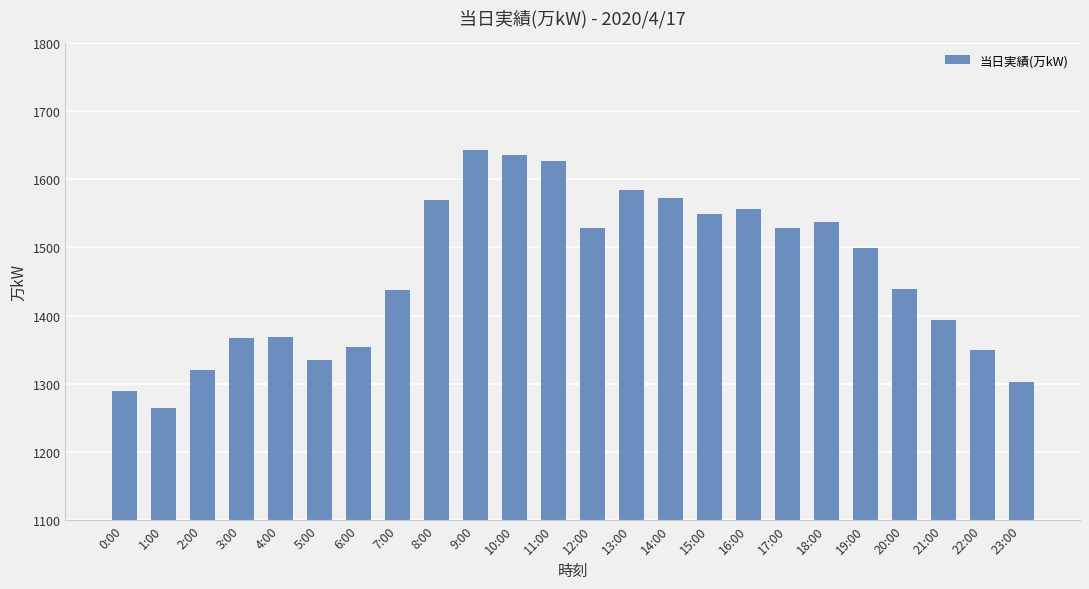

Which category has the lowest value across all series?

1:00